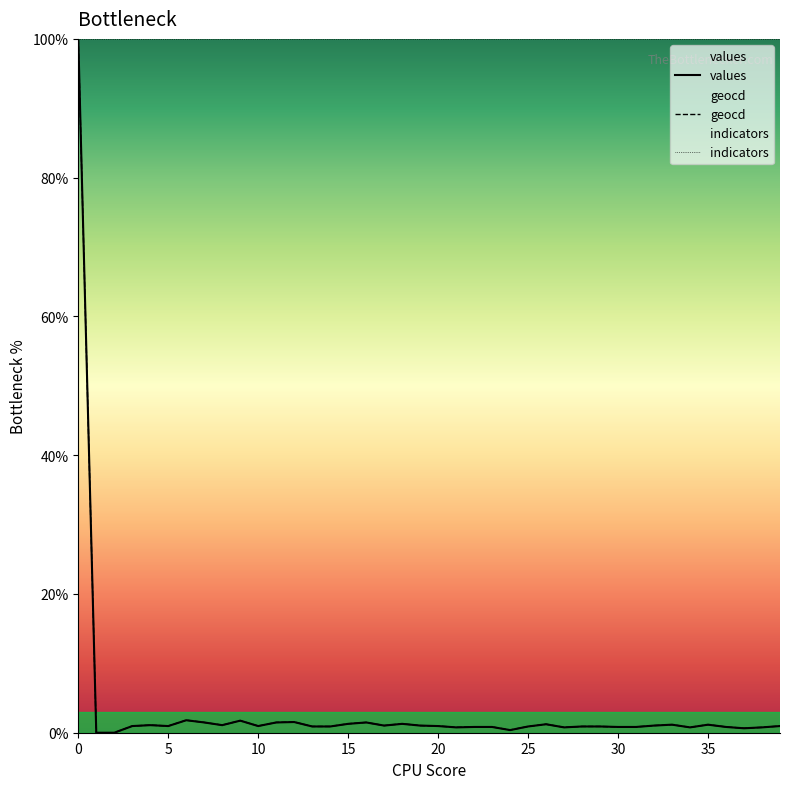

The value of values at 0 is 100.0. True or false?

True